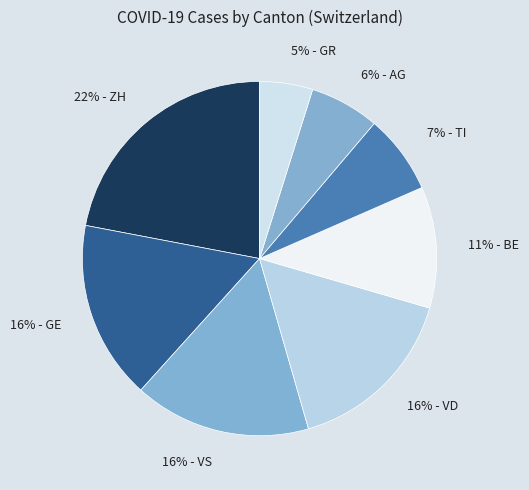

Is 16% - VD the majority of the pie?

No